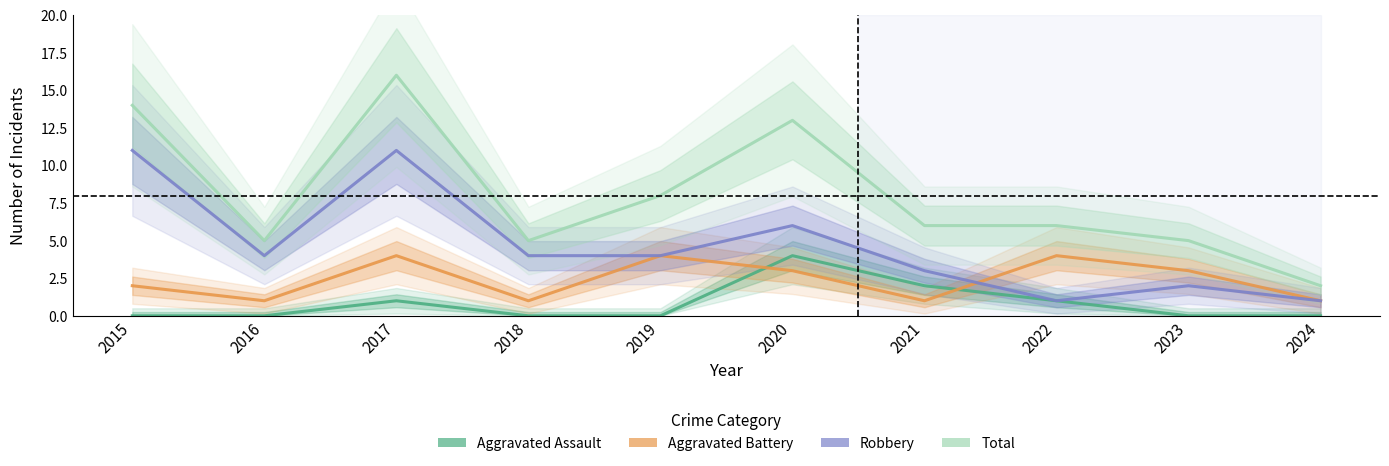

What is the spread (max minus min) of values at 2020?

10